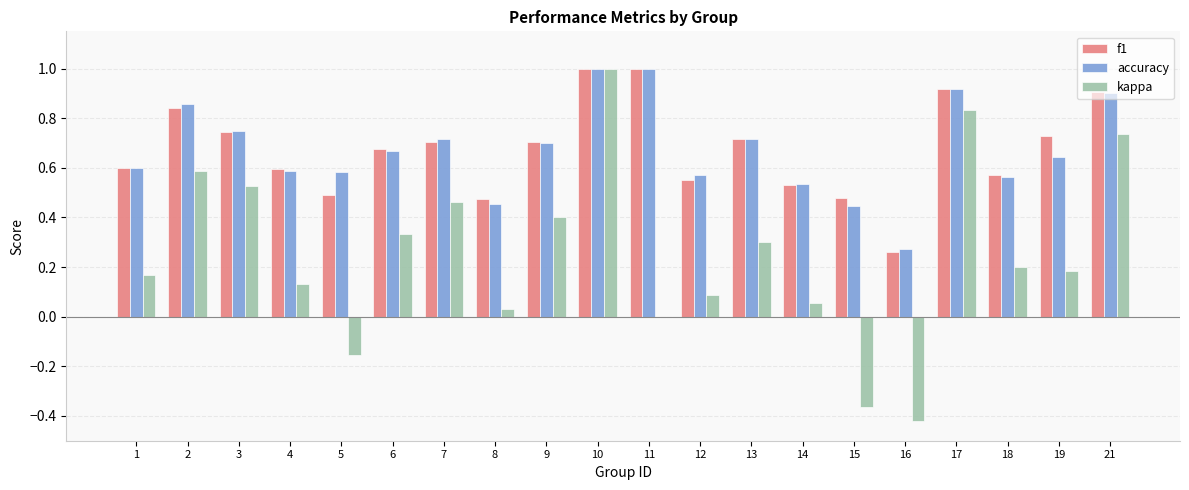

Count the accuracy values in the range 0 to 1.

20